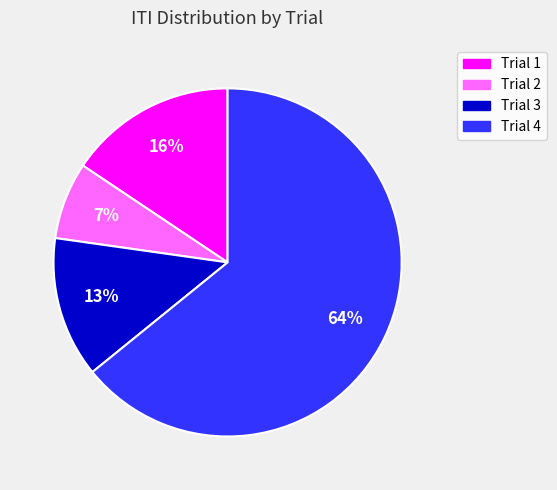

Is it true that Trial 3 is 13% of the pie?

True